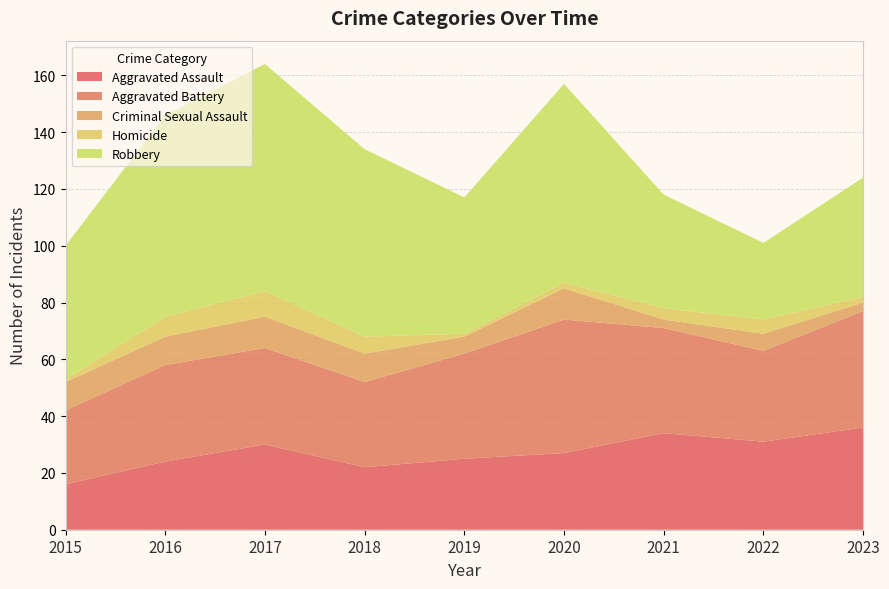

Reading left to right, extract all data points from this chart.

Aggravated Assault: 16	24	30	22	25	27	34	31	36
Aggravated Battery: 26	34	34	30	37	47	37	32	41
Criminal Sexual Assault: 10	10	11	10	6	11	3	6	3
Homicide: 1	7	9	6	1	2	4	5	2
Robbery: 47	71	80	66	48	70	40	27	42